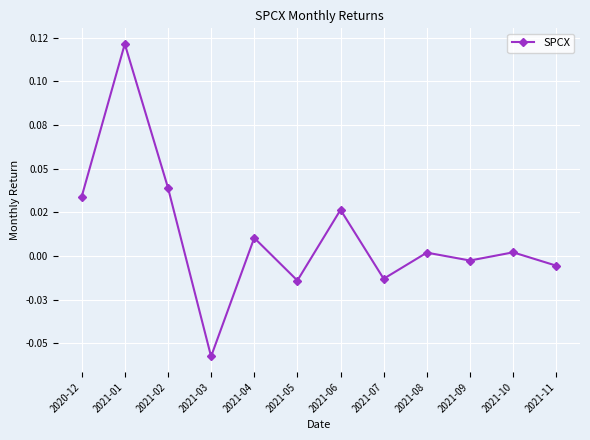

Where is the data nearest to the value 0?

2021-08